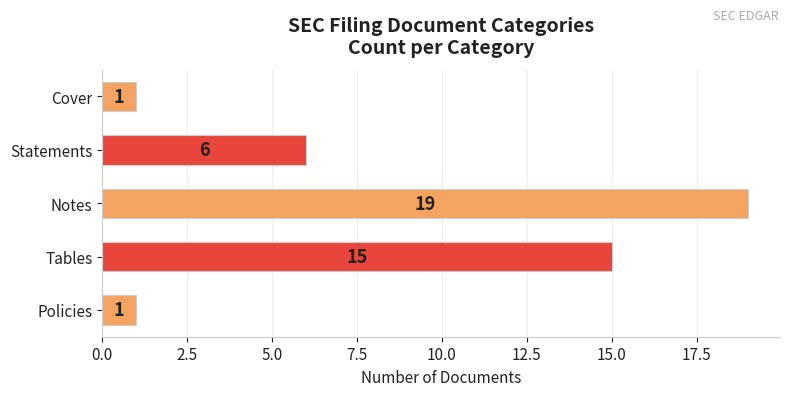

What is the difference between the maximum and minimum values?

18